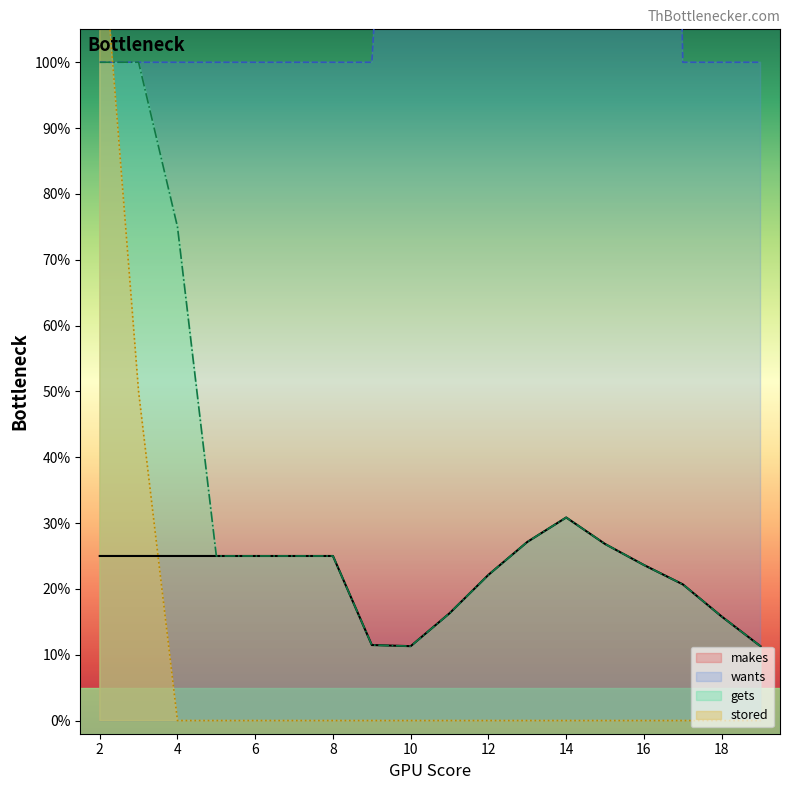

What is the total value across all series at 2?

3.5